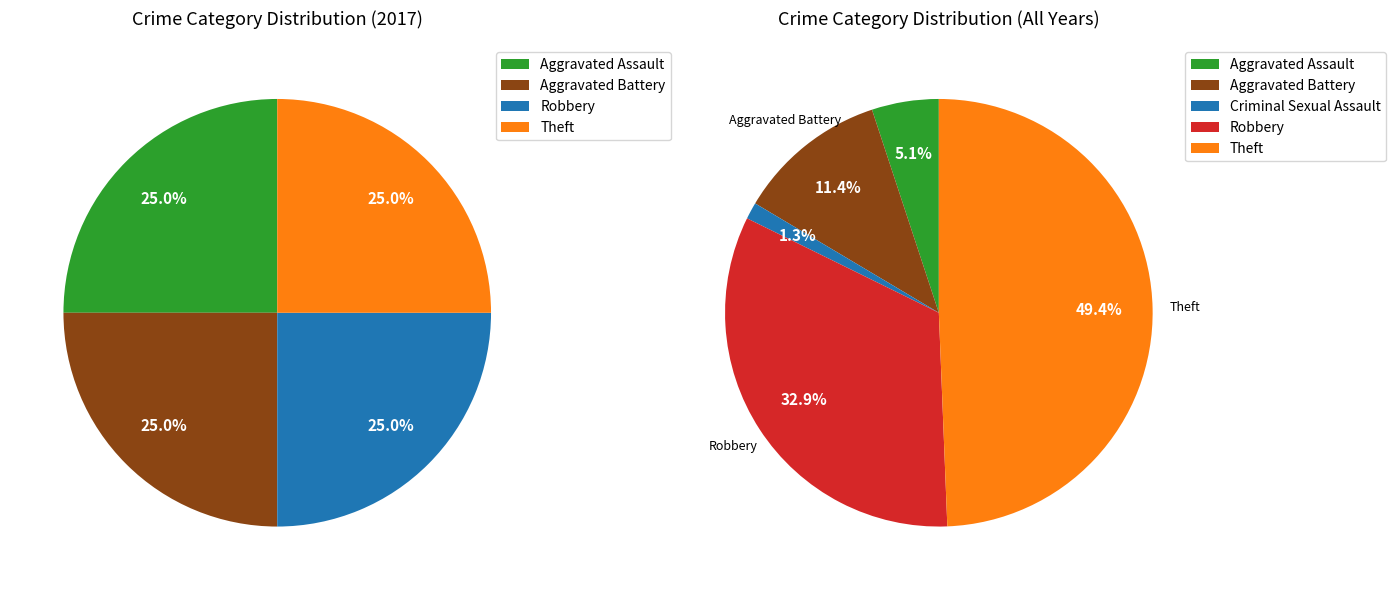

How much of the chart is everything except Theft?

75.0%